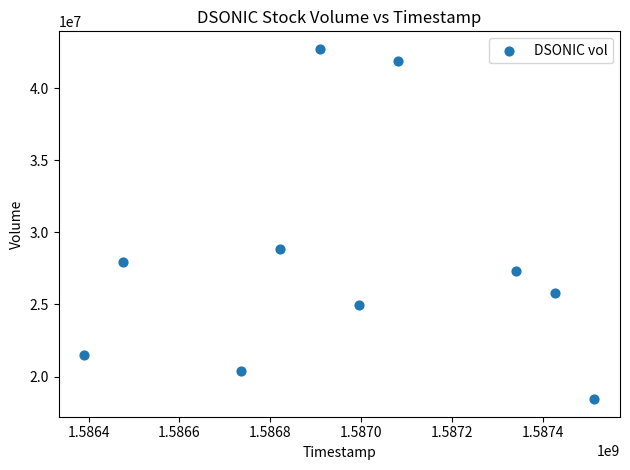

What is the average Y value?

27980590